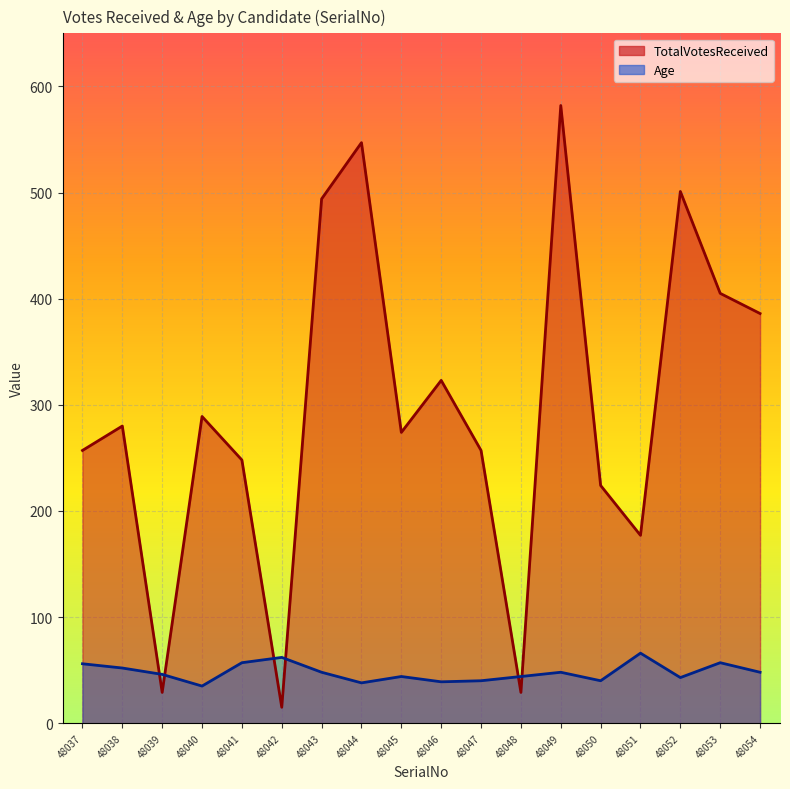

How many times do TotalVotesReceived and Age cross each other?

6